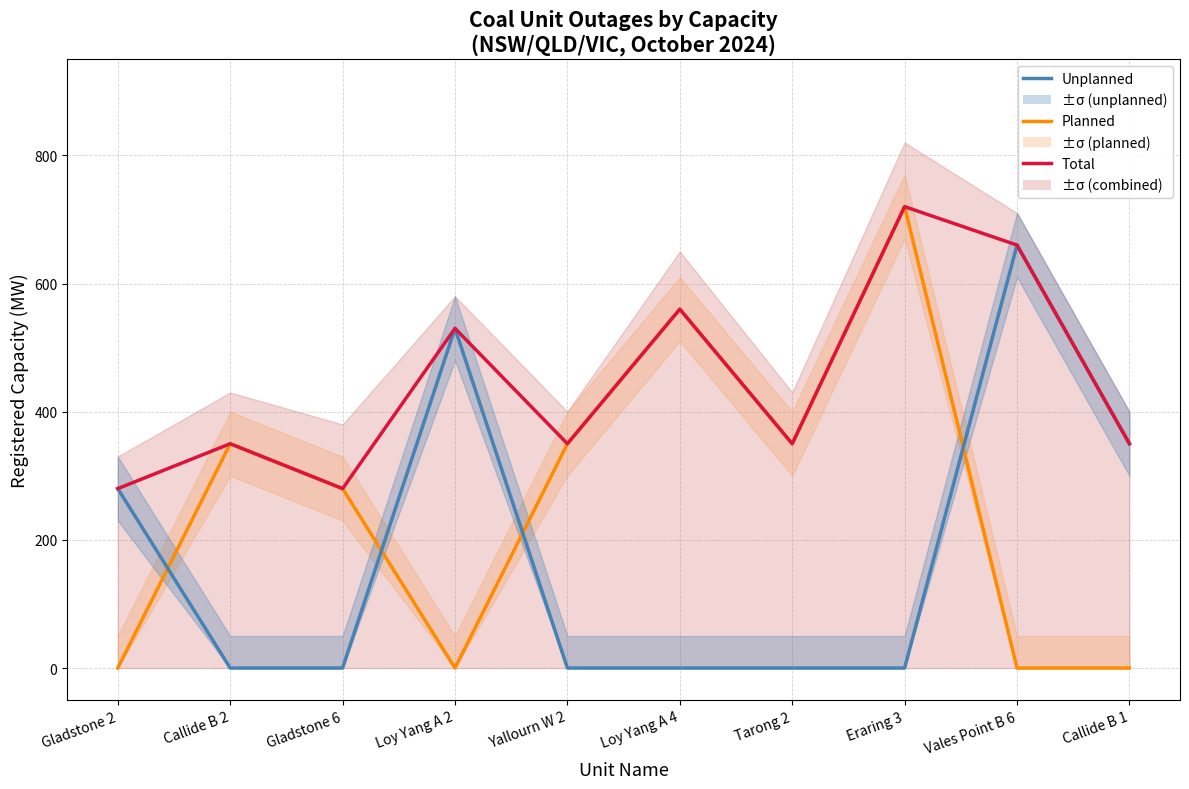

True or false: Total and Planned cross at least once.

False